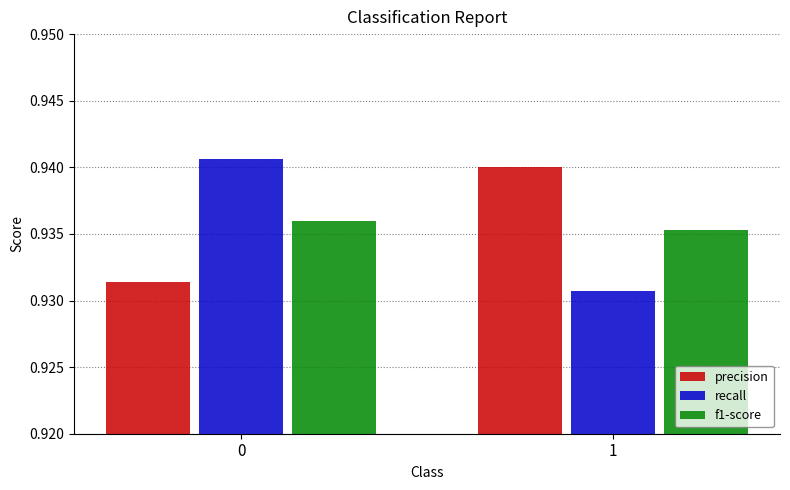

What is the total value across all series at 0?

2.8